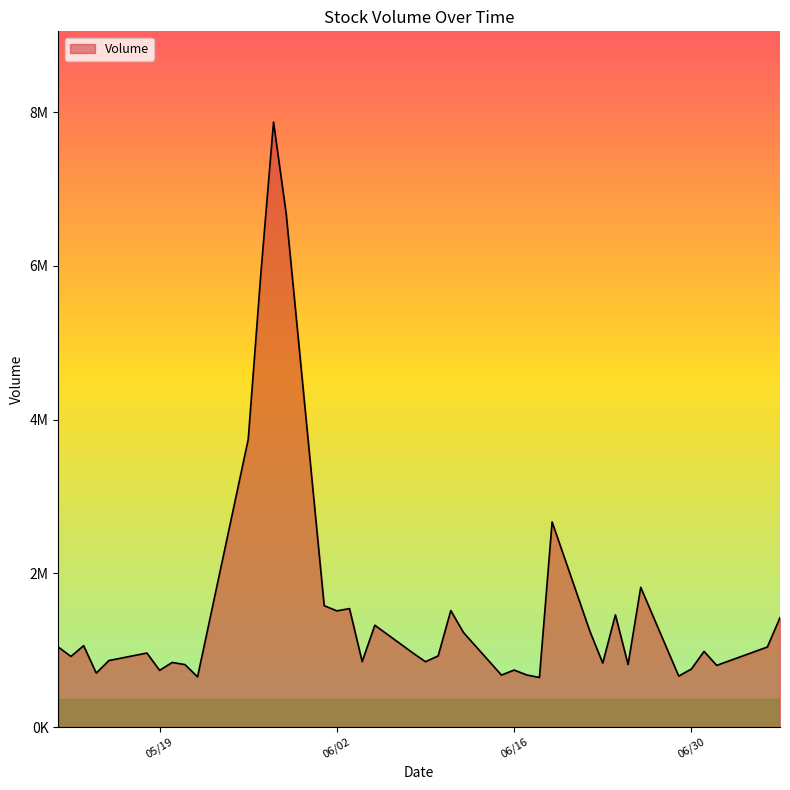

What is the maximum value shown in the chart?

7869786